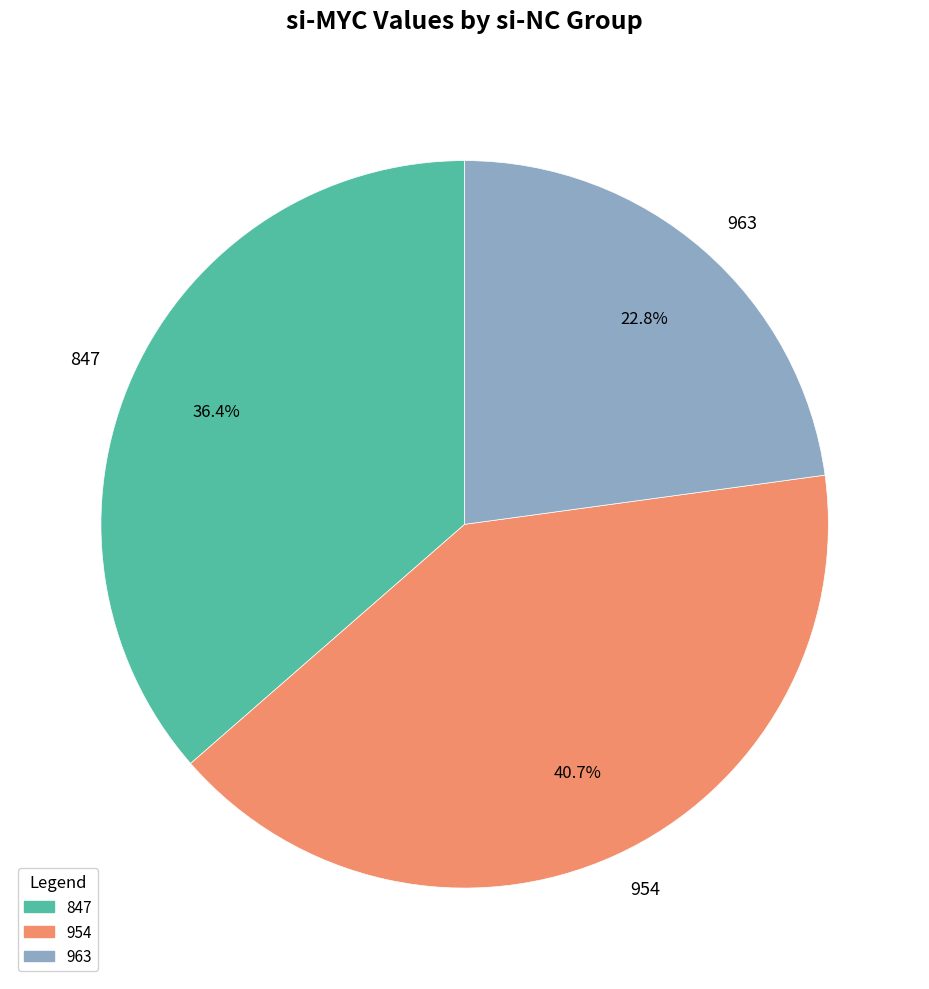

What is the smallest slice in the pie chart?

963